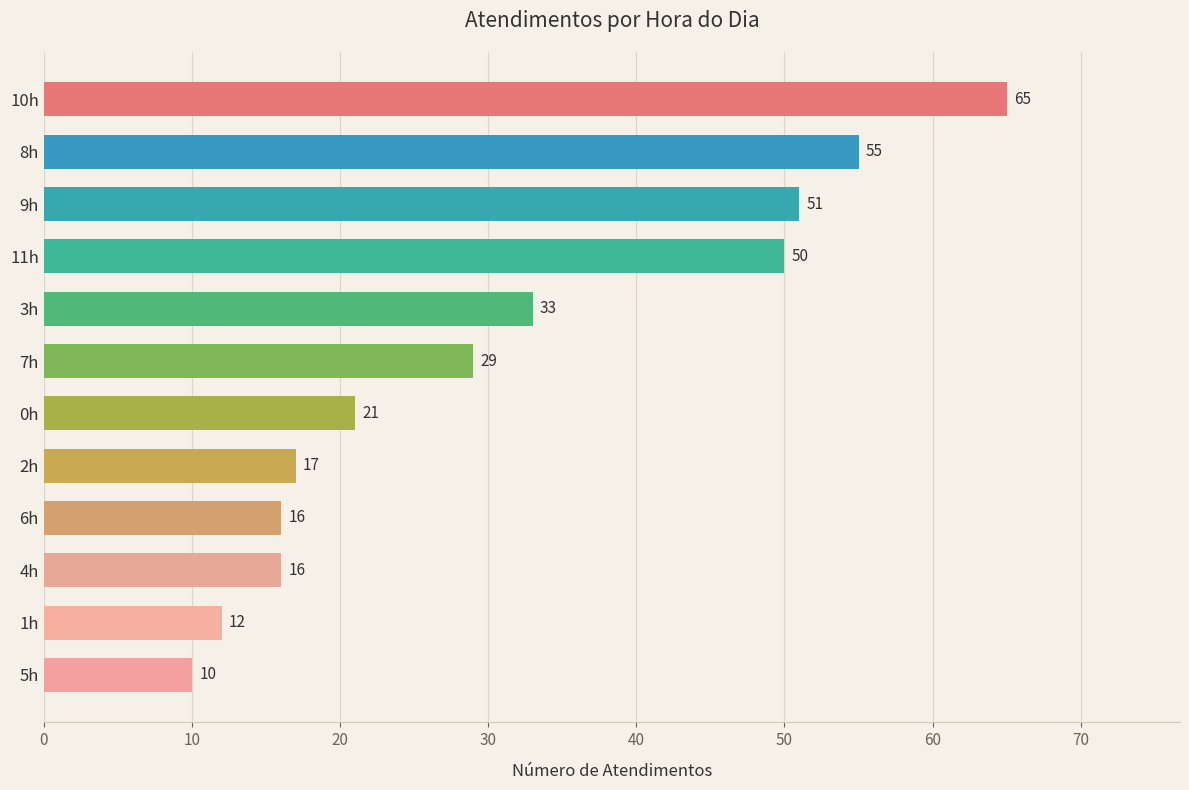

Which label corresponds to the largest value in the chart?

10h